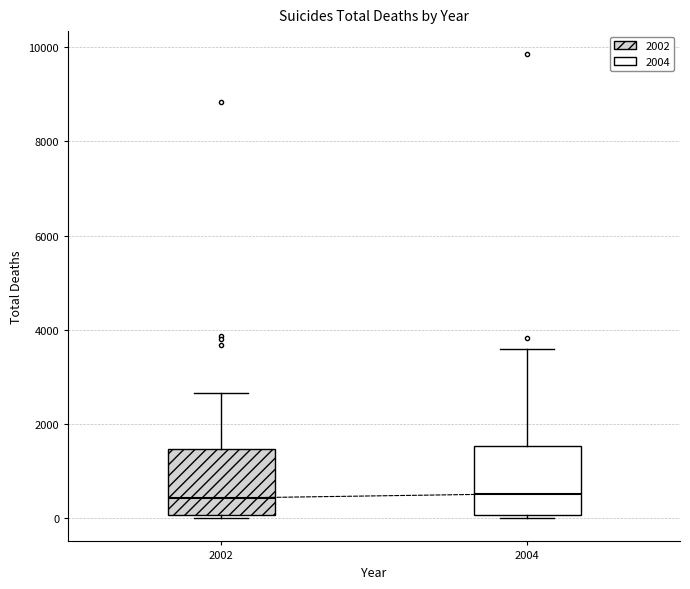

Where is the lower edge of the box at x = 2002 on the y-axis? The values are not printed on the chart, so give them approximately, as read against the axis.

0